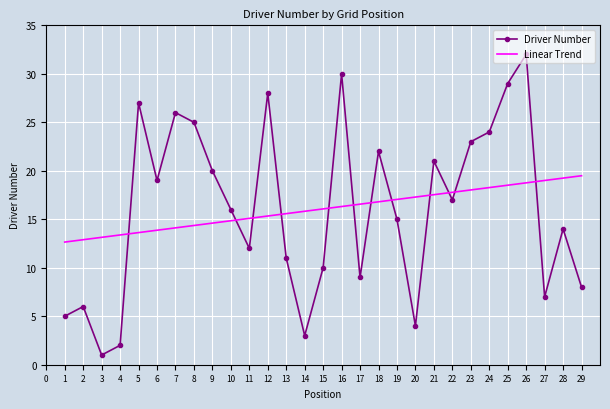

At which category is the sum across all series the highest?

26